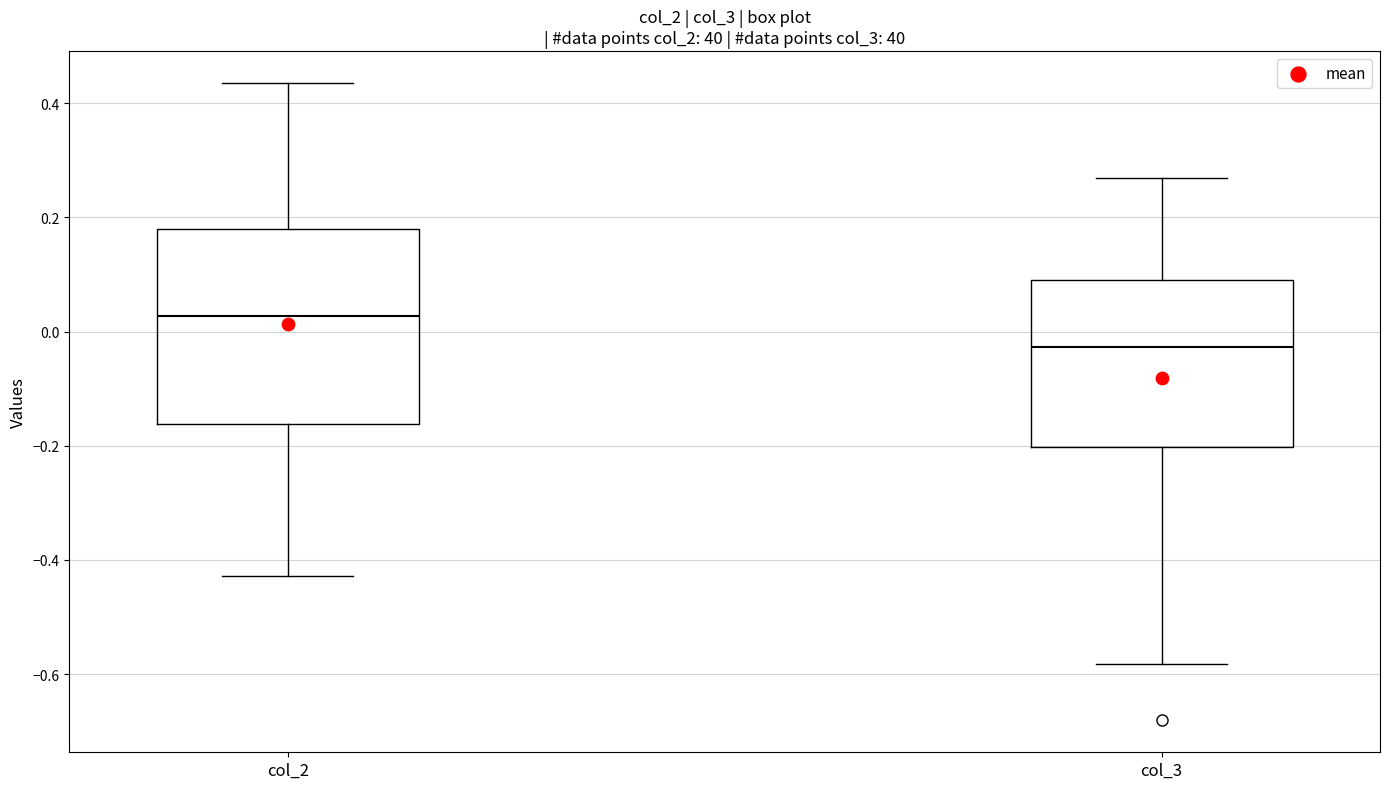

Which box is the tallest, from its lower edge to its upper edge?

col_2